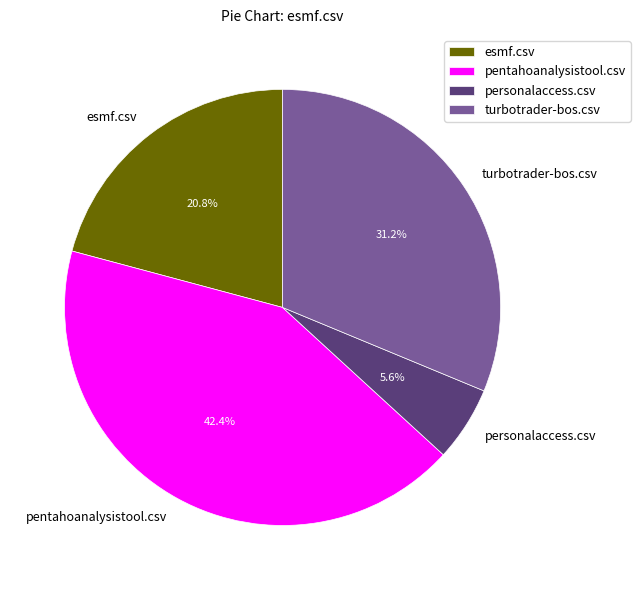

How much of the chart is everything except esmf.csv?

79.2%